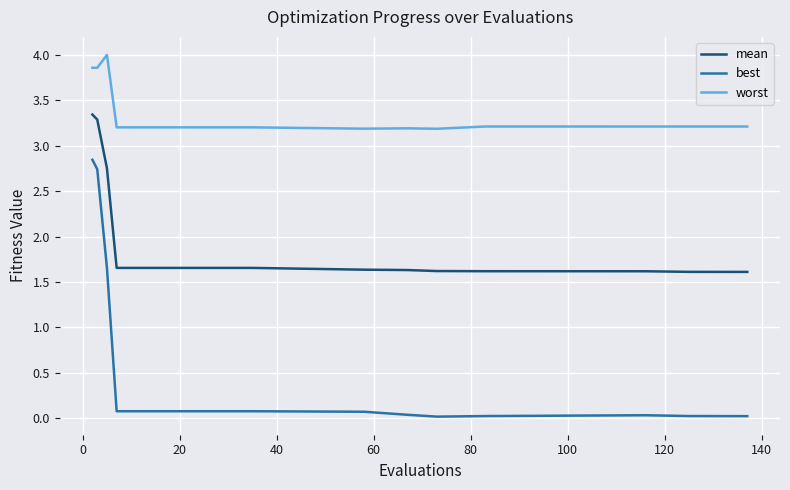

Does the chart display data point markers on the line(s)?

No